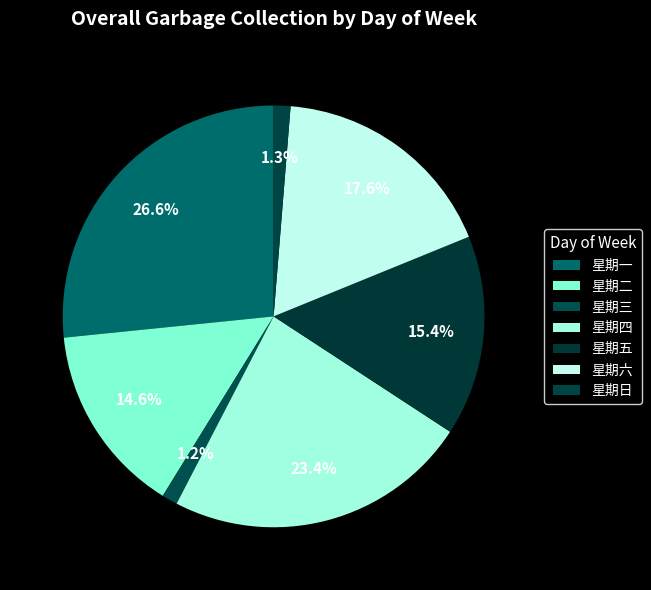

Does 星期六 represent more than half of the total?

No